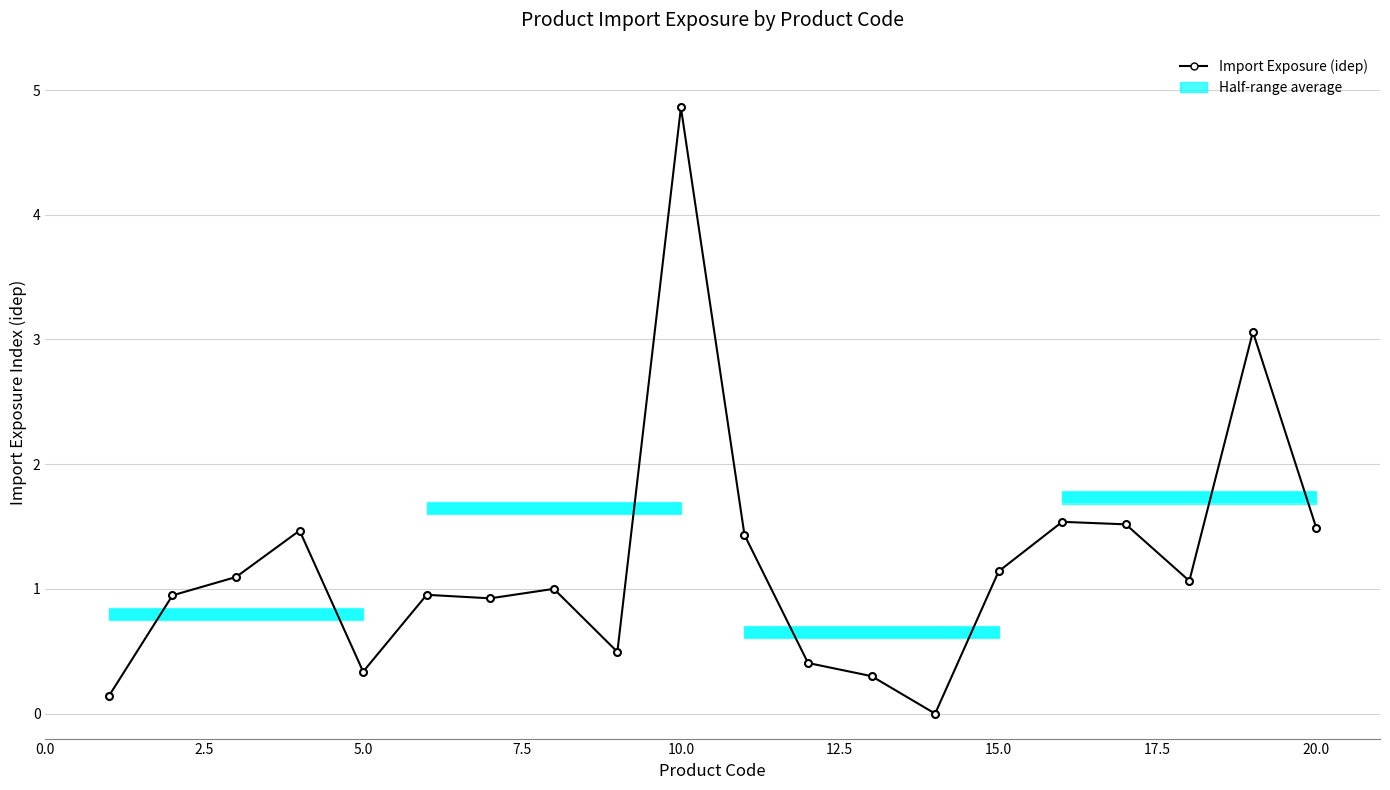

What is the value of the 20th point from the left?

1.5